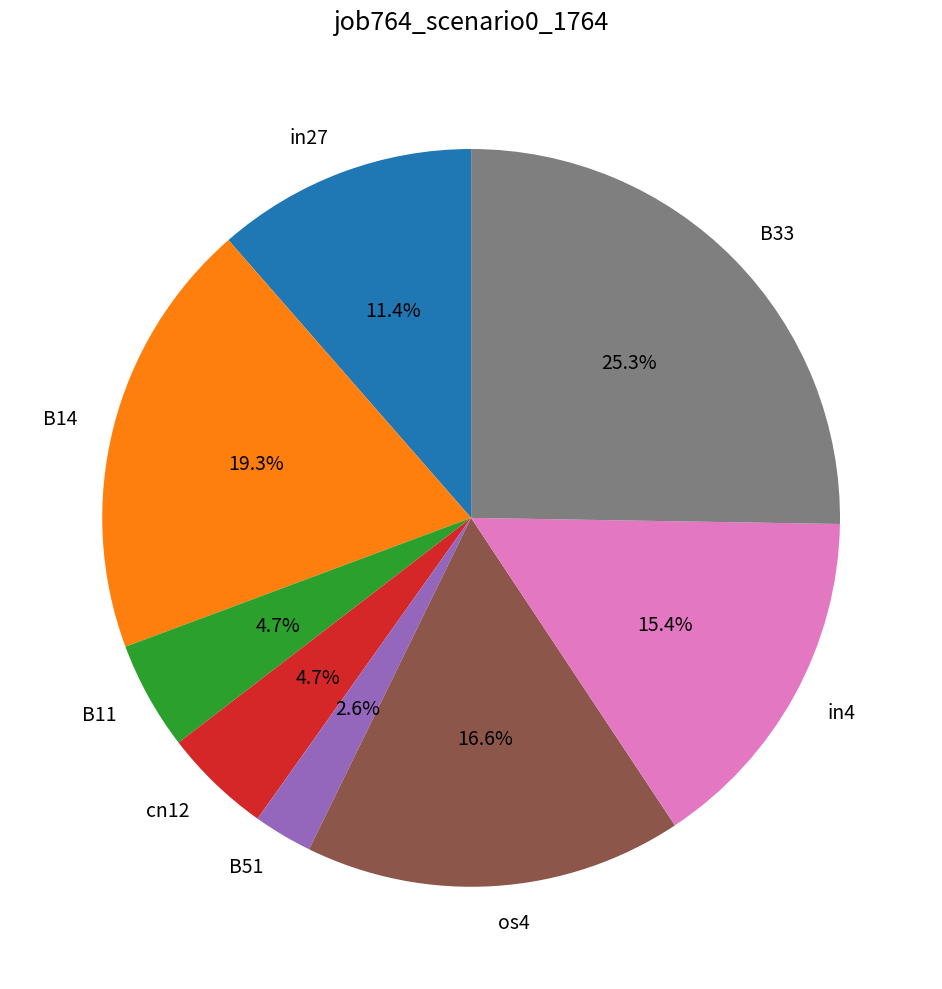

How many segments does this pie chart have?

8